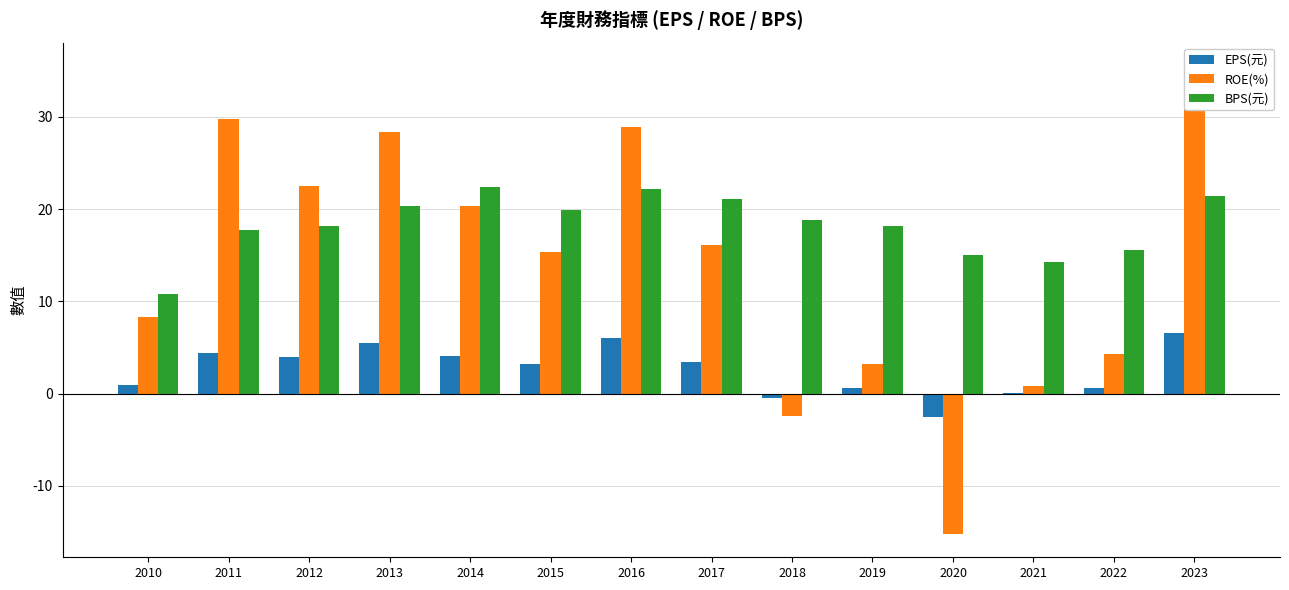

True or false: ROE(%) has a value of 5.0 at 2012.

False